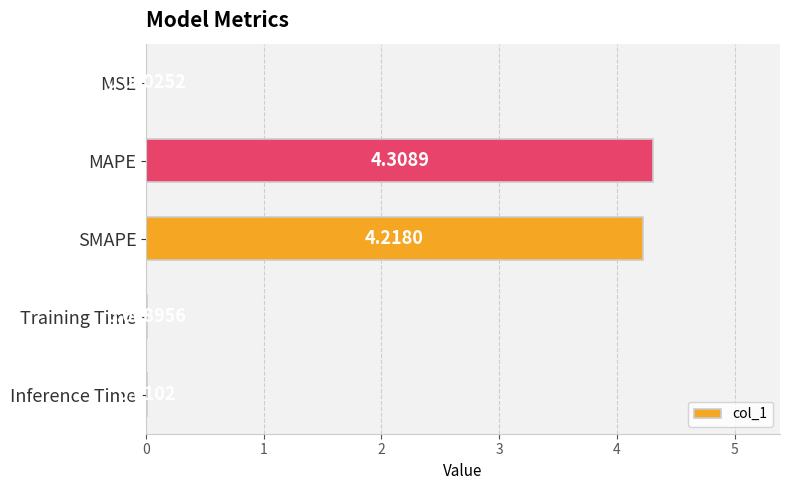

At which label is the value closest to 2?

Inference Time